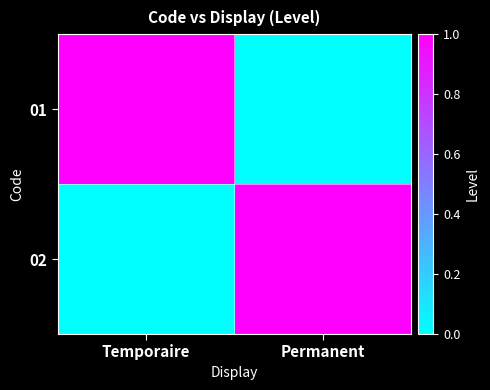

Which series has the largest total across all categories?

01